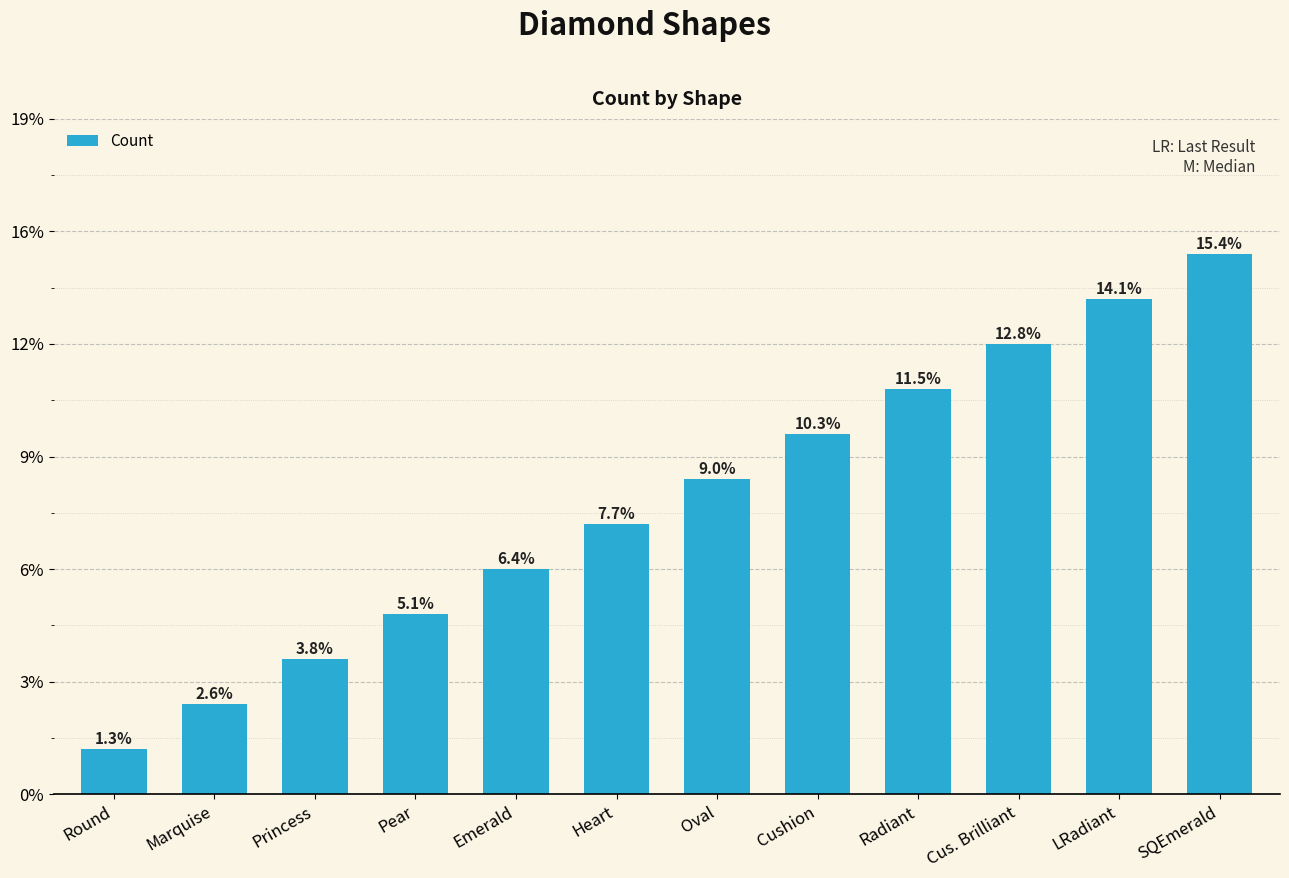

Does the chart contain any negative values?

No